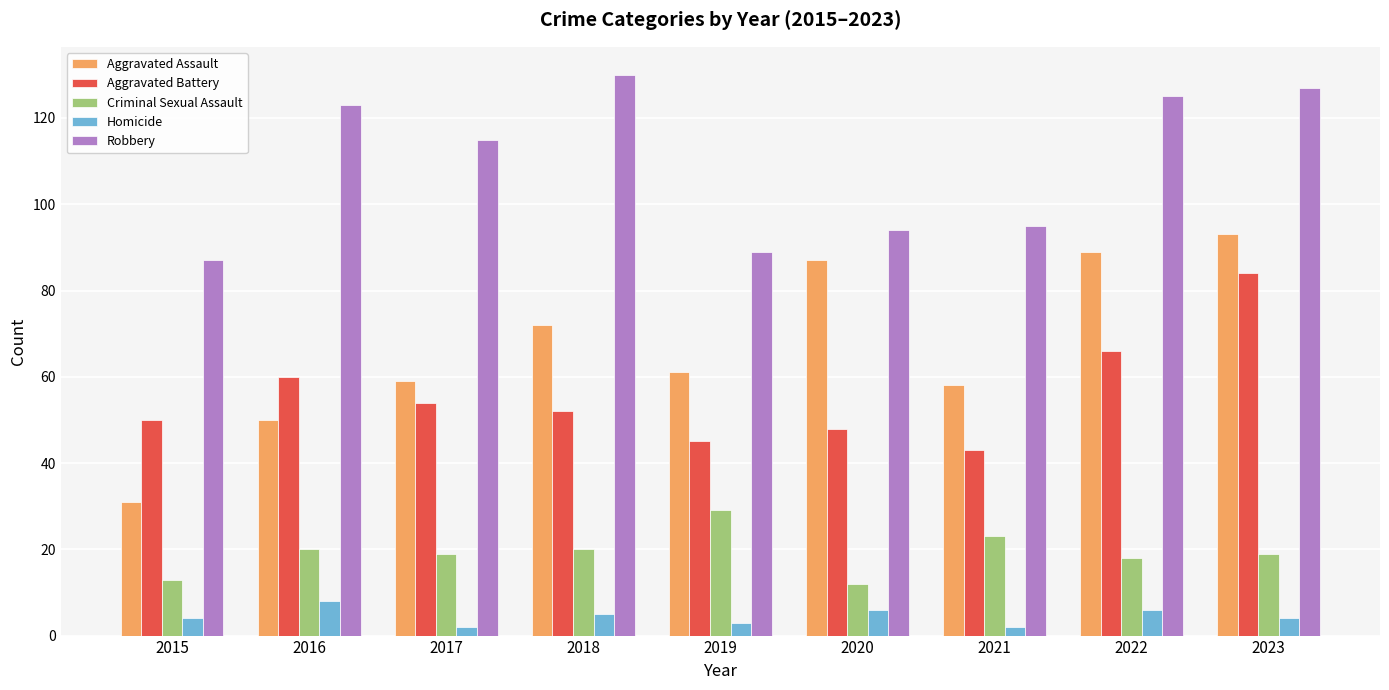

The Aggravated Assault series shows 86 at 2016. True or false?

False